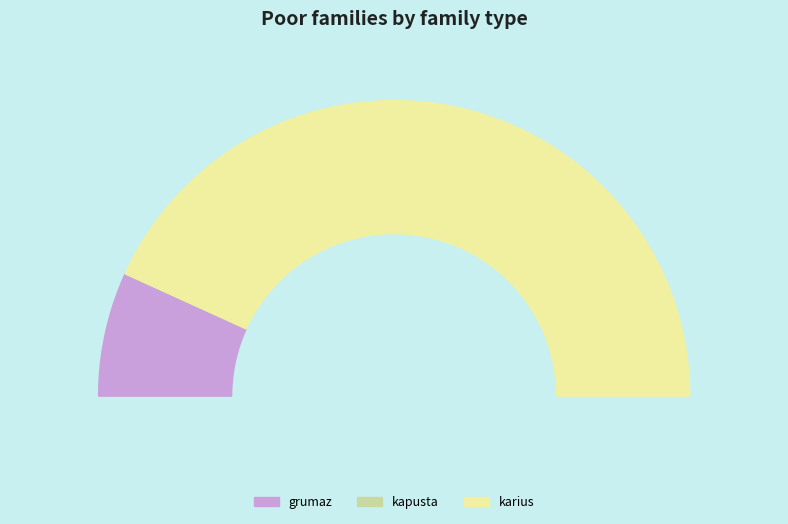

To the nearest percent, what is the difference between the largest and smallest slice percentages?

86%